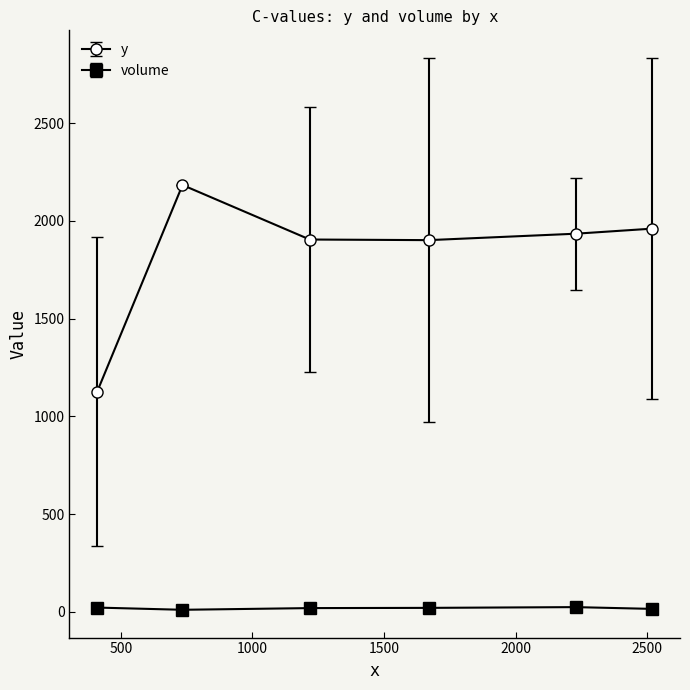

What is the average value of the volume series?

19.0